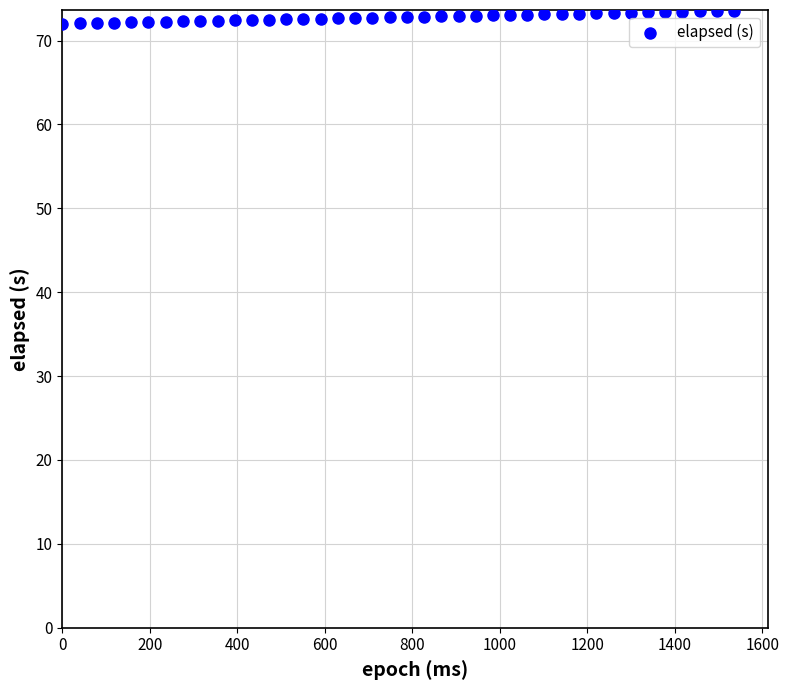

What is the range of Y values (max minus min)?

1.5